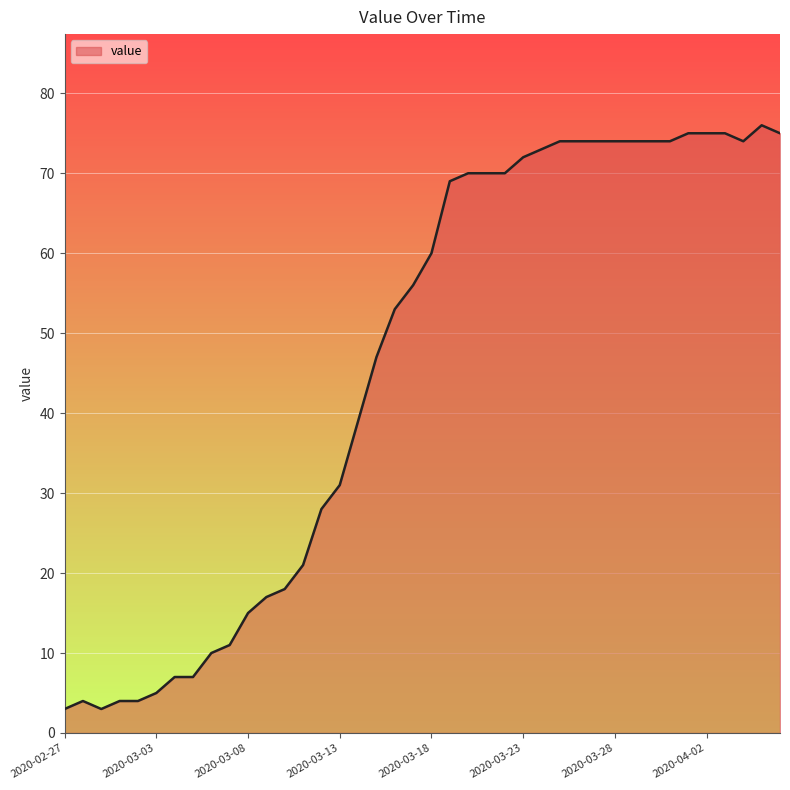

What is the difference between the maximum and minimum values?

73